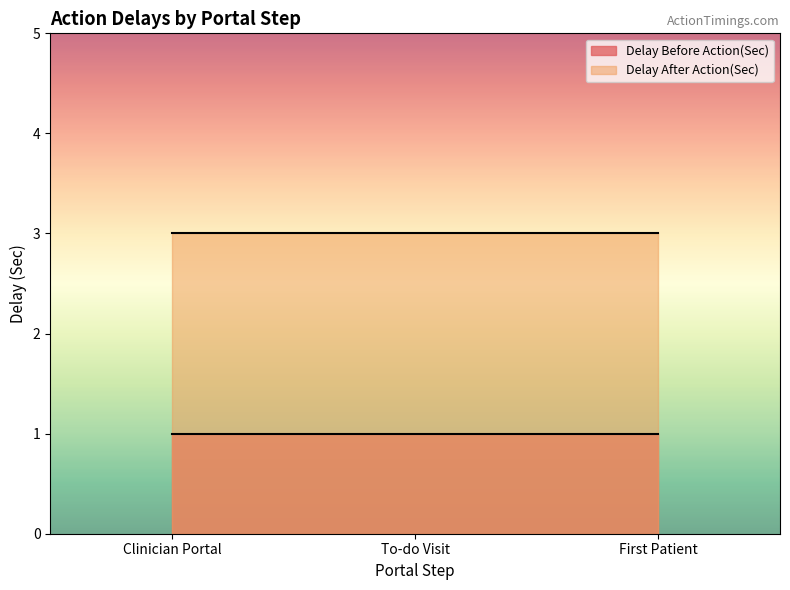

What are all the series names shown in the legend?

Delay Before Action(Sec), Delay After Action(Sec)